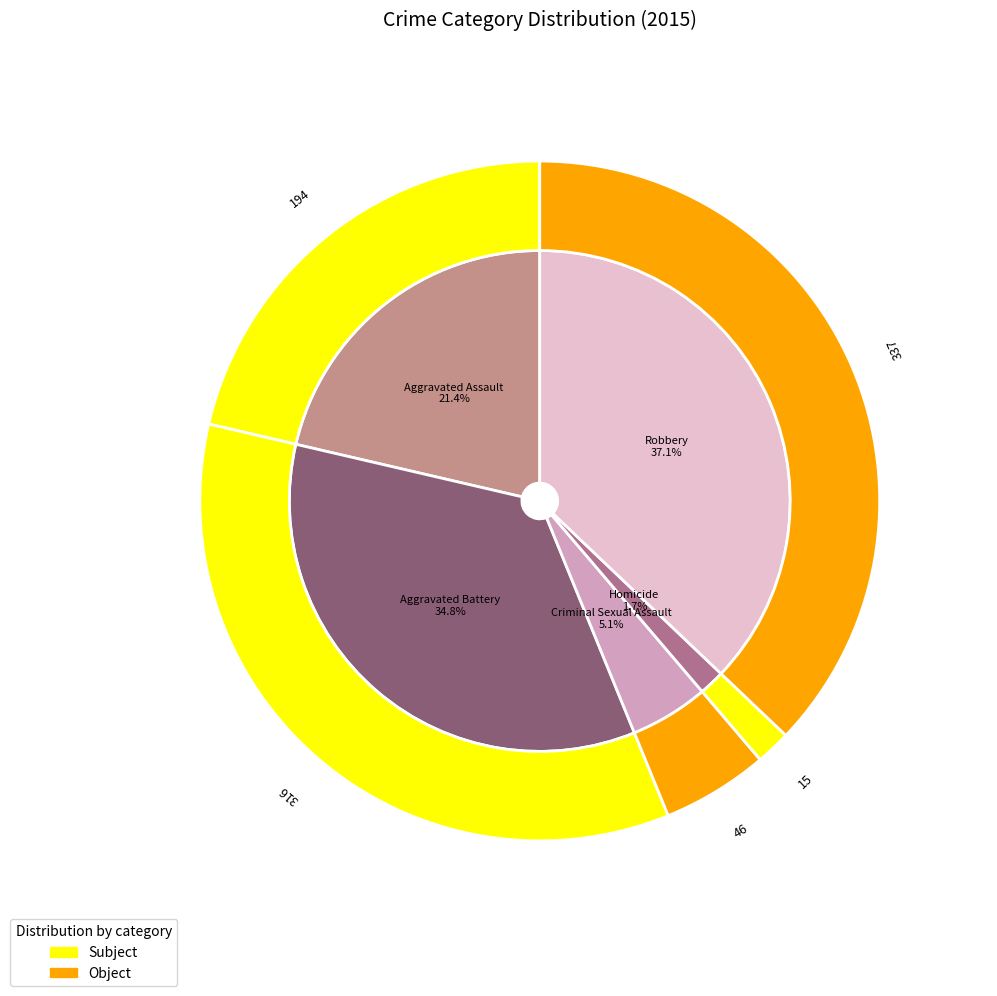

Approximately how many times larger is the value at Homicide compared to Criminal Sexual Assault?

0.3